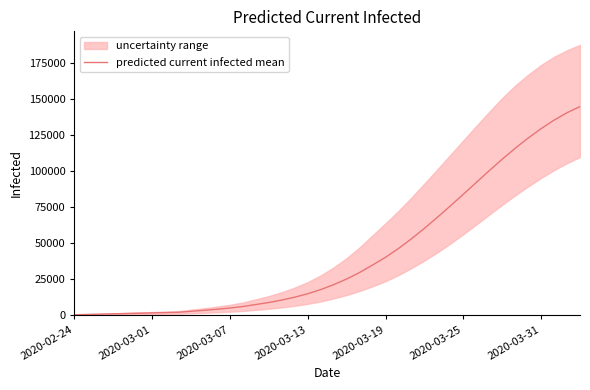

What is the minimum value shown in the chart?

214